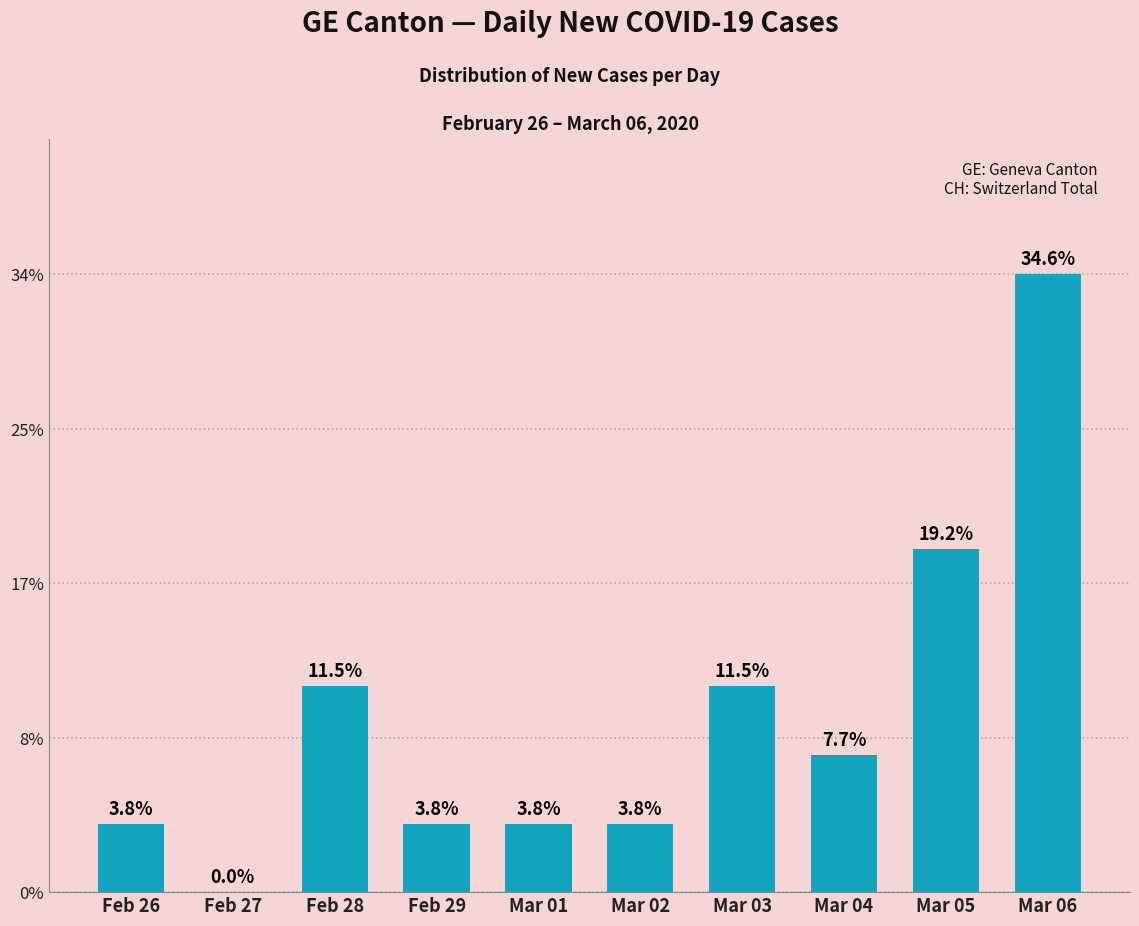

How many positive values are there?

9